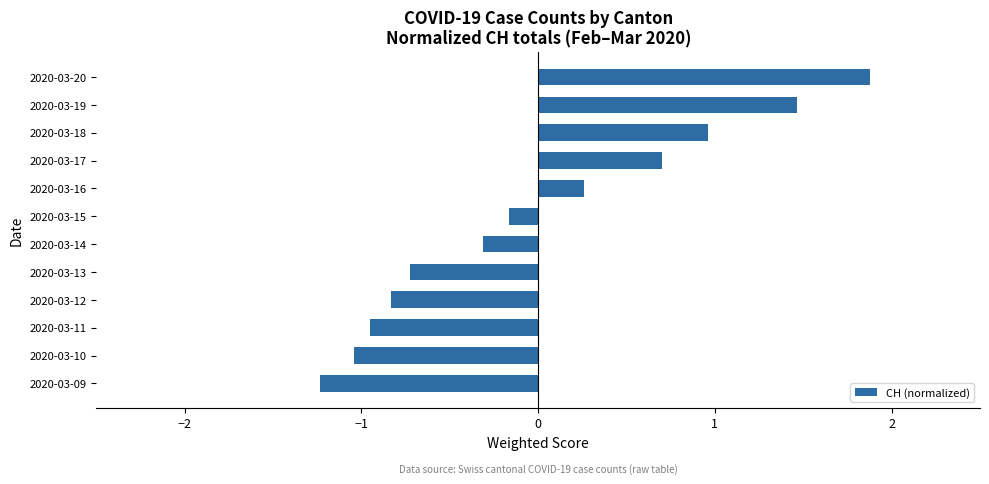

What is the sum of the values at 2020-03-12 and 2020-03-14?

-1.1